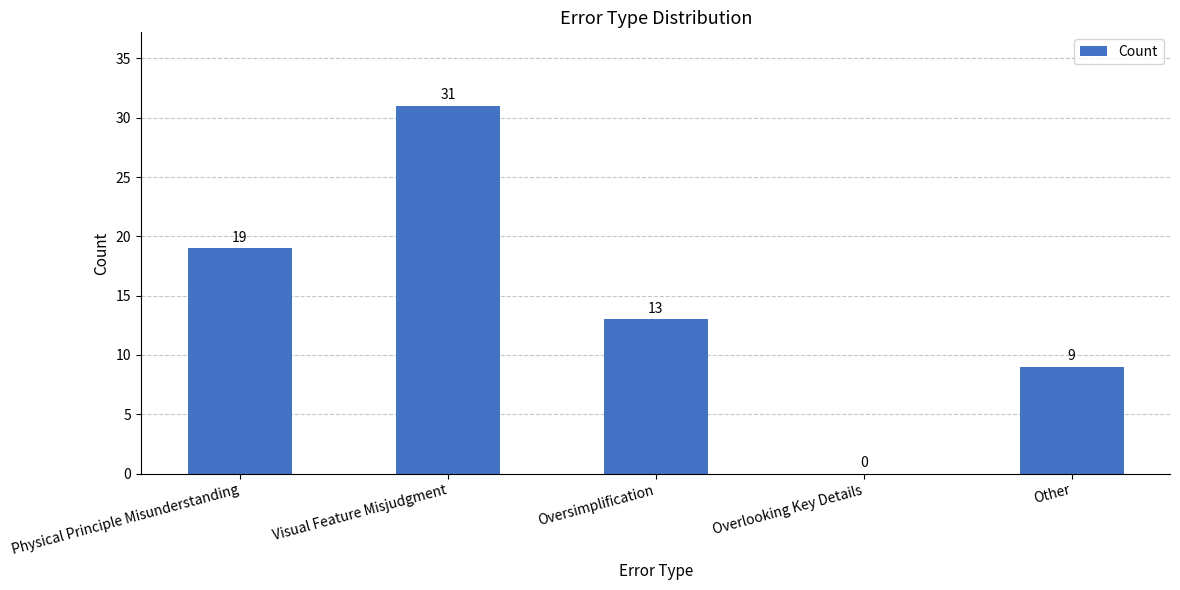

What is the average value?

14